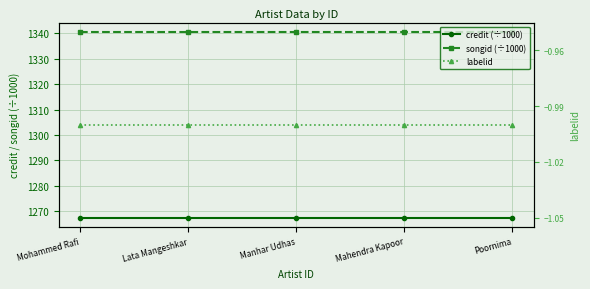

True or false: labelid and songid (÷1000) cross at least once.

False